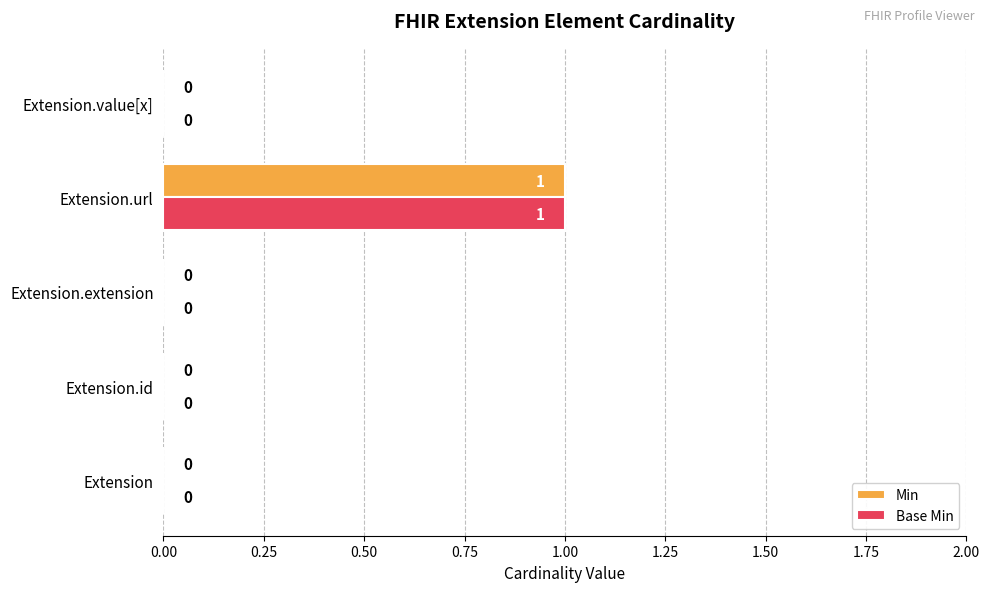

How many series are shown in this chart?

2